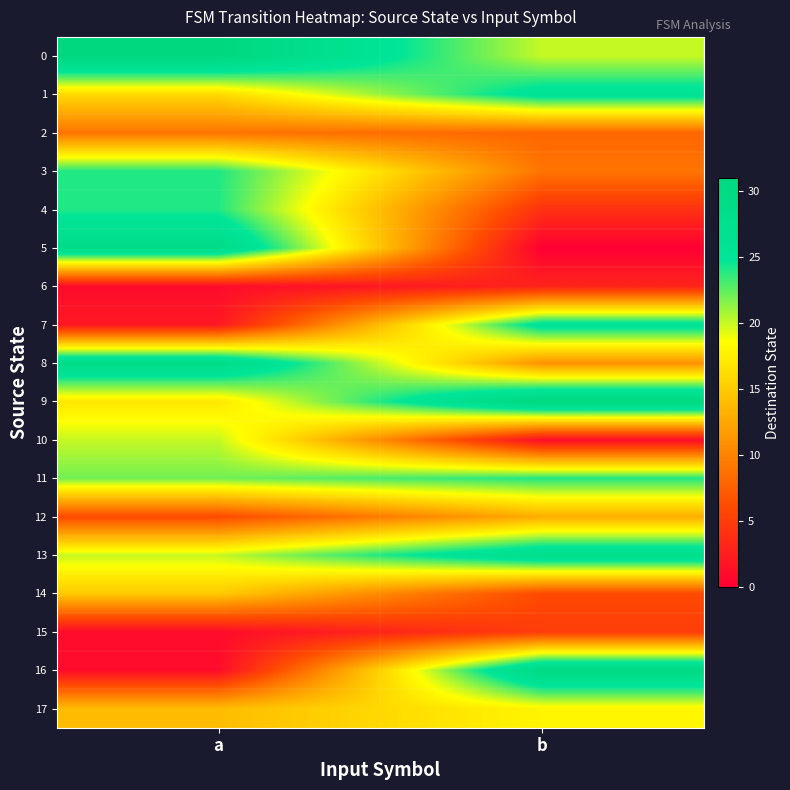

Between a and b, which is larger?

a